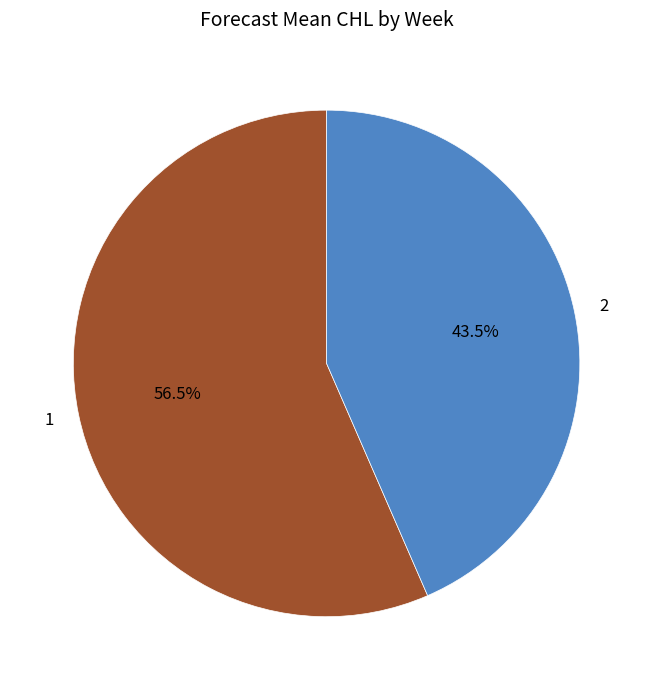

Is there a majority slice in this chart?

Yes